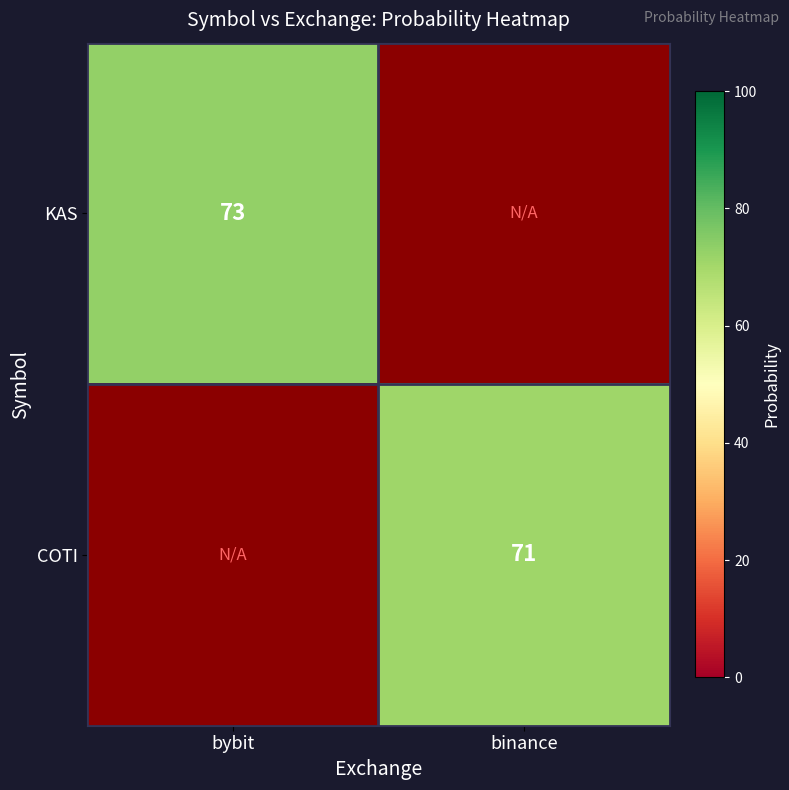

Which category has the lowest value across all series?

binance